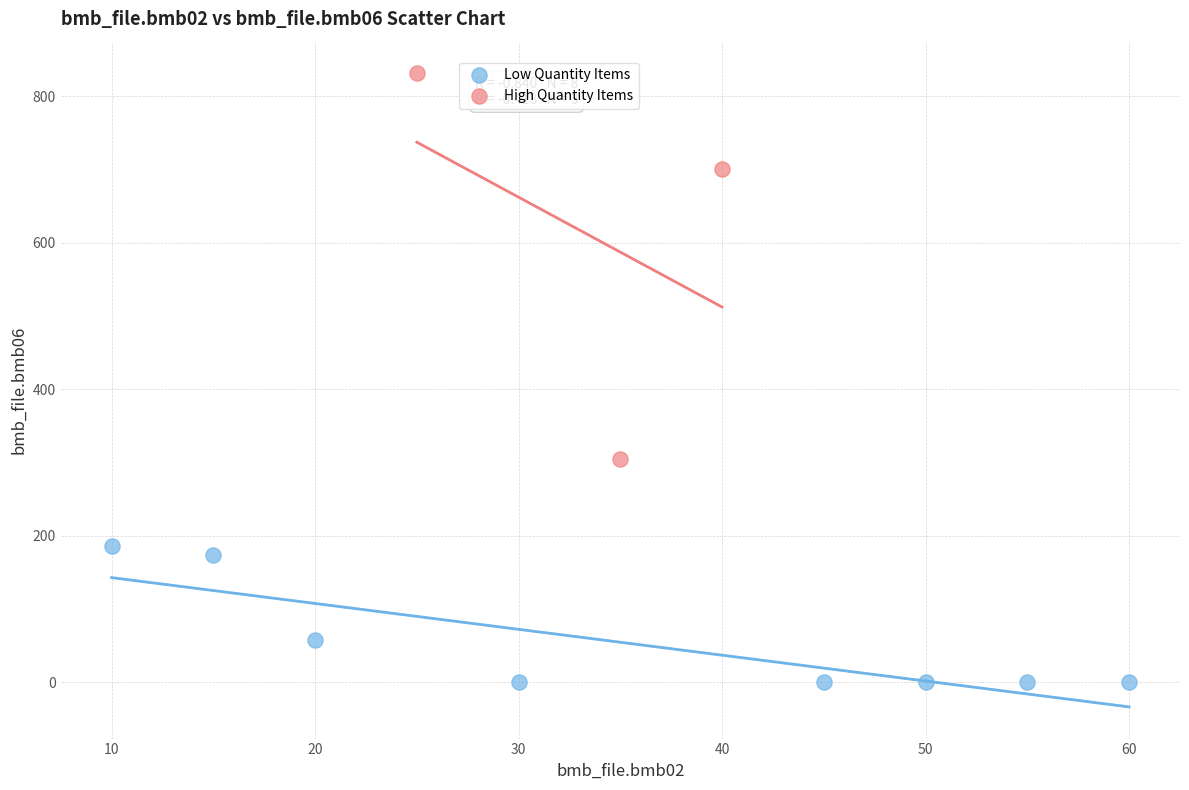

Which series contains the highest Y value?

High Quantity Items